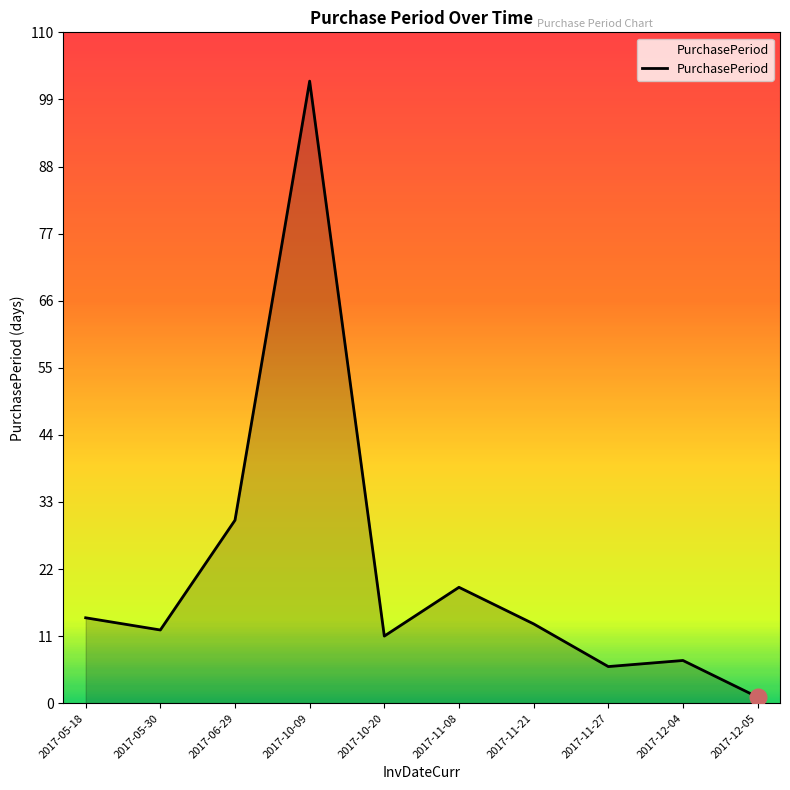

What is the sum of all values?

215